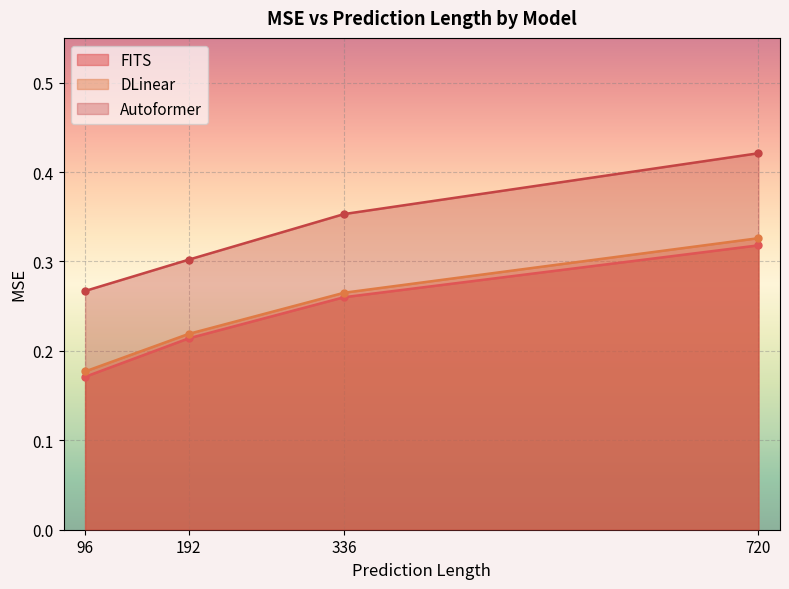

What are all the series names shown in the legend?

FITS, DLinear, Autoformer